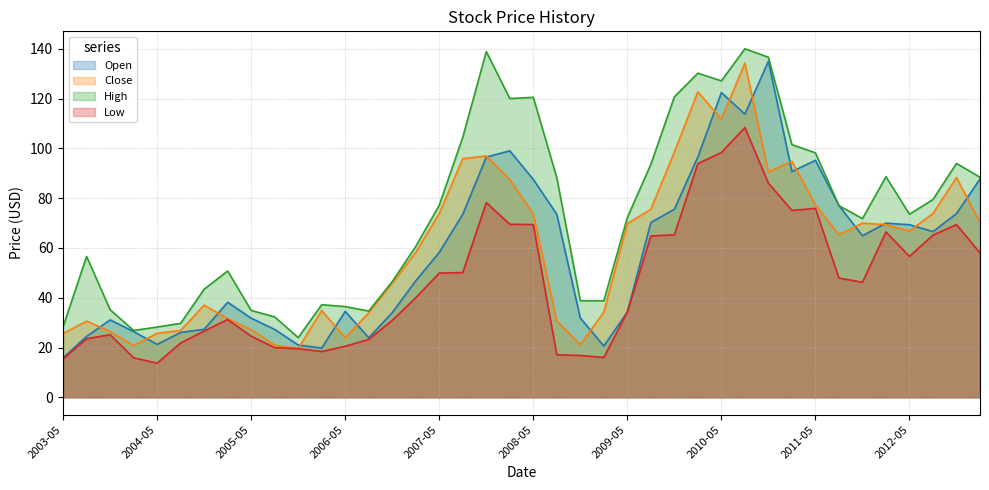

What is the highest value of the Close series?

134.2